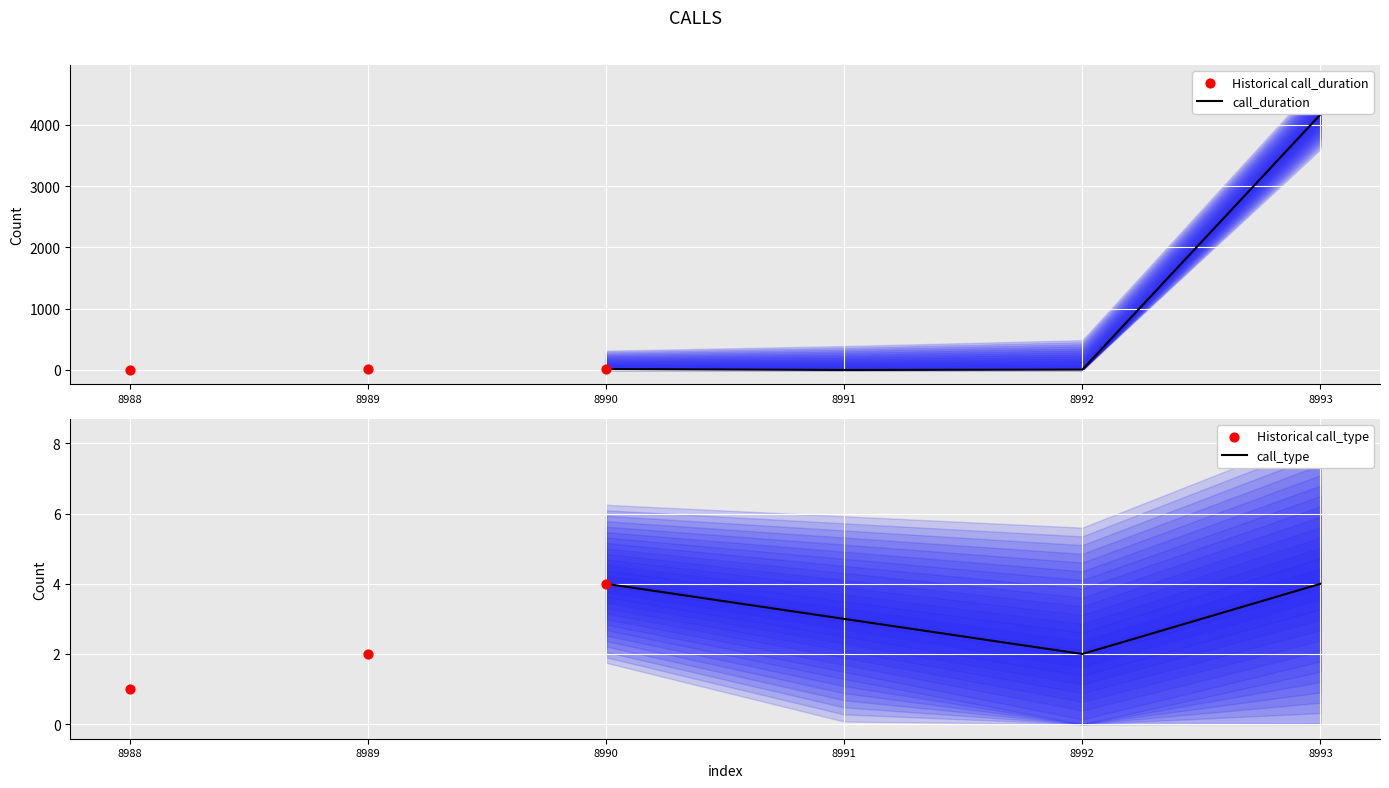

What is the total value across all series at 8990?

19